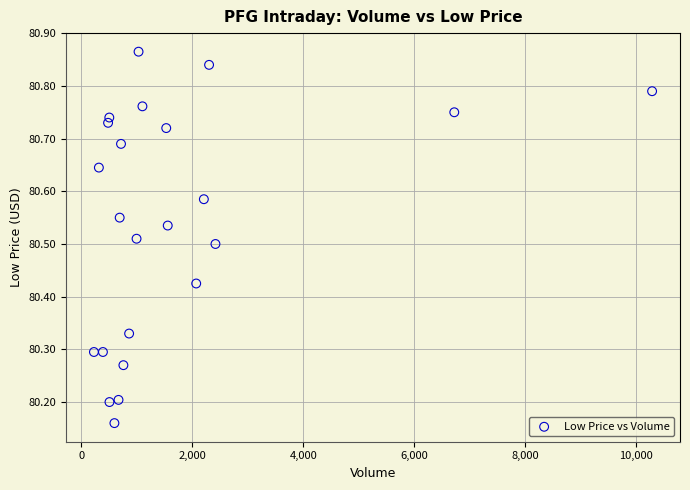

What is the range of Y values (max minus min)?

0.7